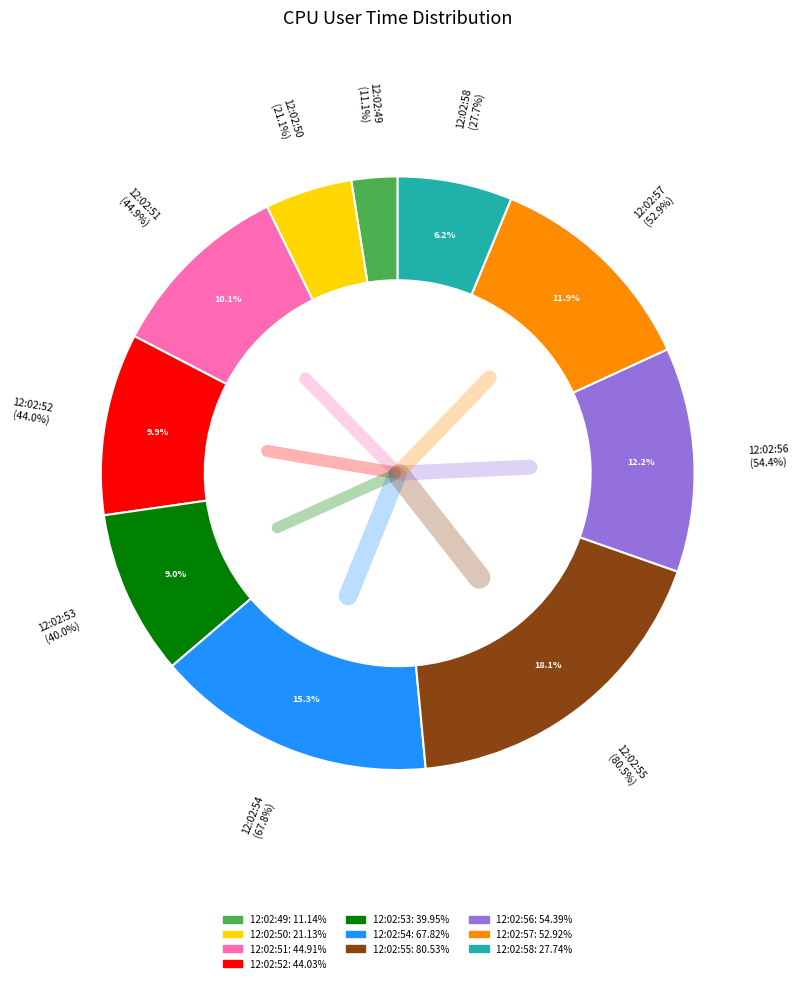

The 12:02:56 slice represents 12% of the pie. True or false?

True